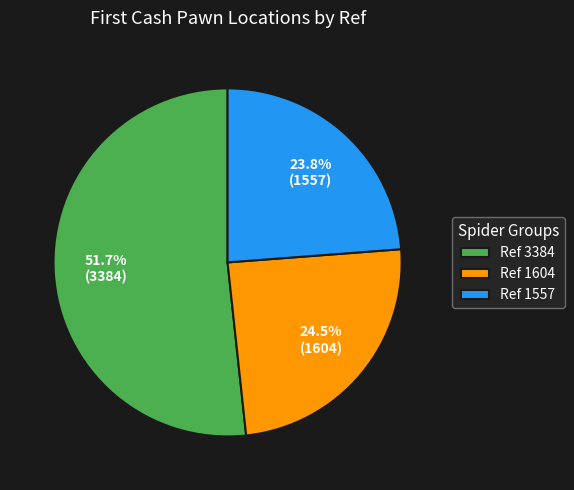

Rank the categories by value from lowest to highest.

Ref 1557, Ref 1604, Ref 3384